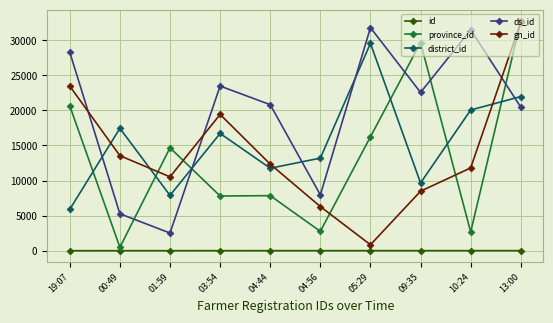

What is the difference between the district_id values at 04:56 and 00:49?

4248